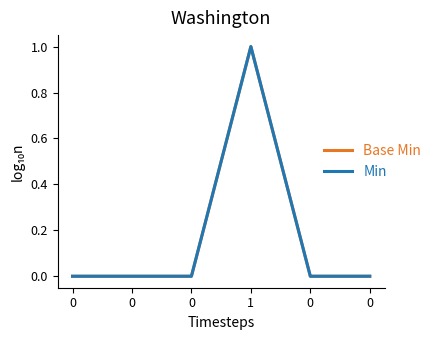

Does the chart have visible grid lines?

No